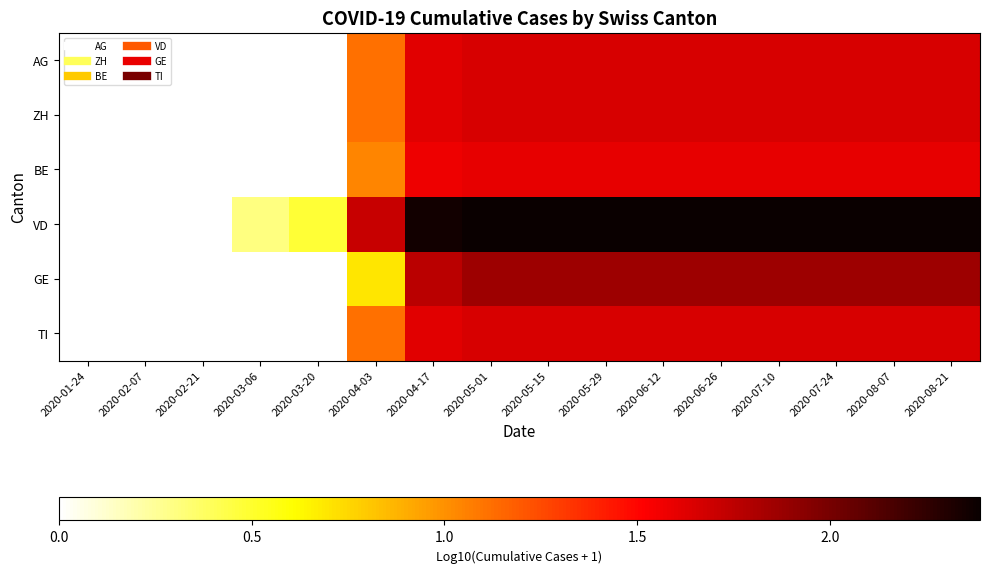

Which series has the widest spread of values?

VD